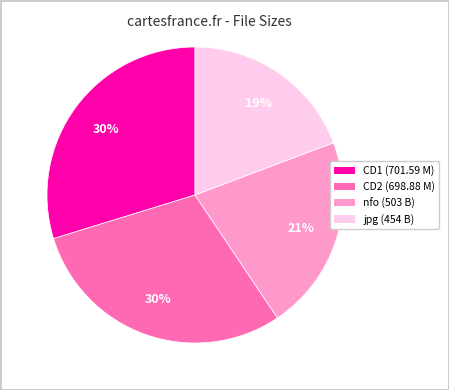

To the nearest percent, what is the average slice percentage?

25%